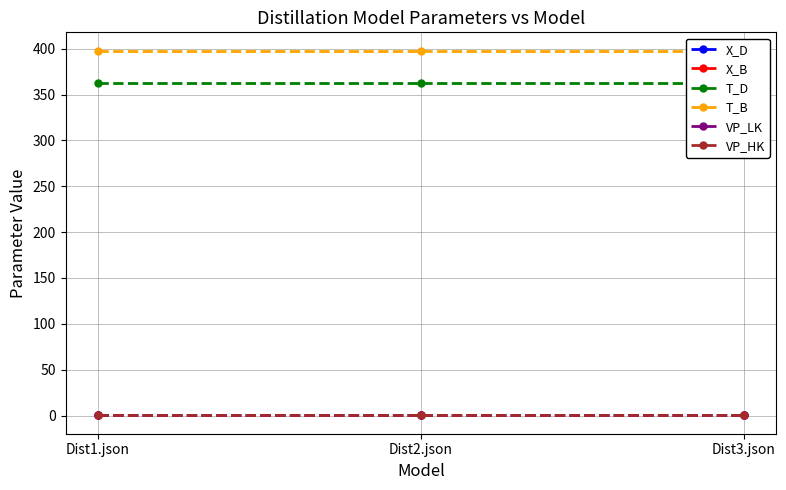

Is the value of T_D at Dist1.json greater than the value of X_D at Dist3.json?

Yes